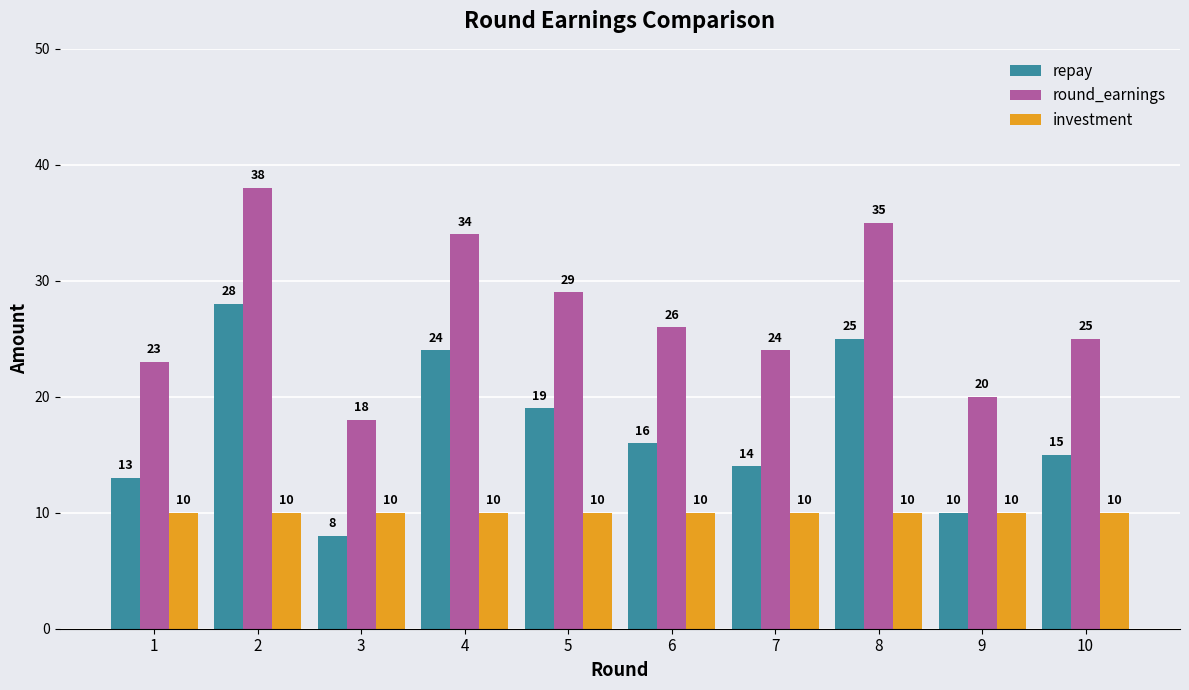

Reading left to right, what are all the values shown in this chart?

repay: 13	28	8	24	19	16	14	25	10	15
round_earnings: 23	38	18	34	29	26	24	35	20	25
investment: 10	10	10	10	10	10	10	10	10	10